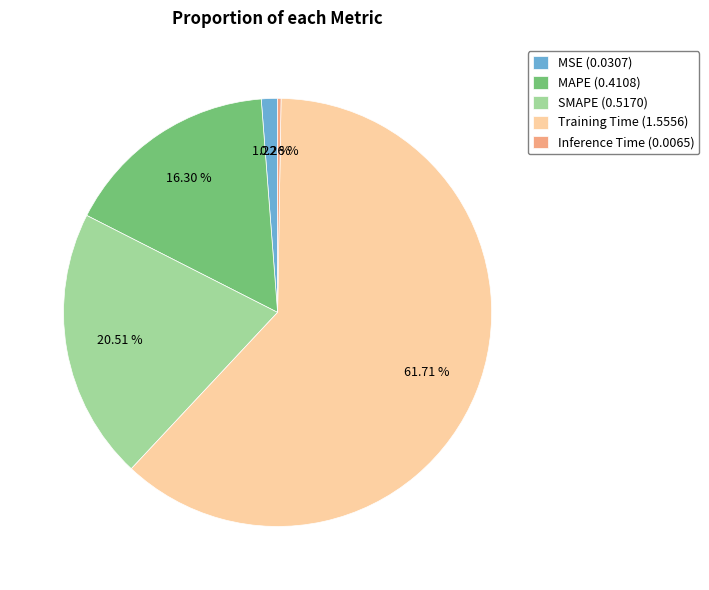

Do SMAPE (0.5170) and Training Time (1.5556) together represent more than half of the pie?

Yes